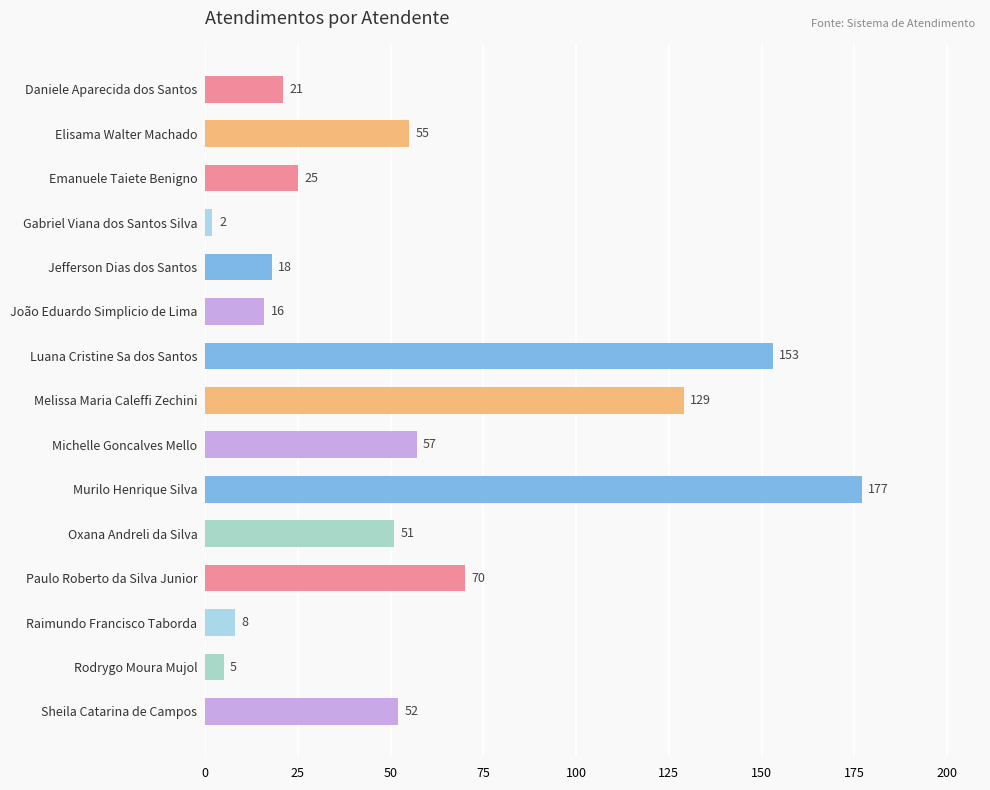

Where is the data nearest to the value 89?

Paulo Roberto da Silva Junior